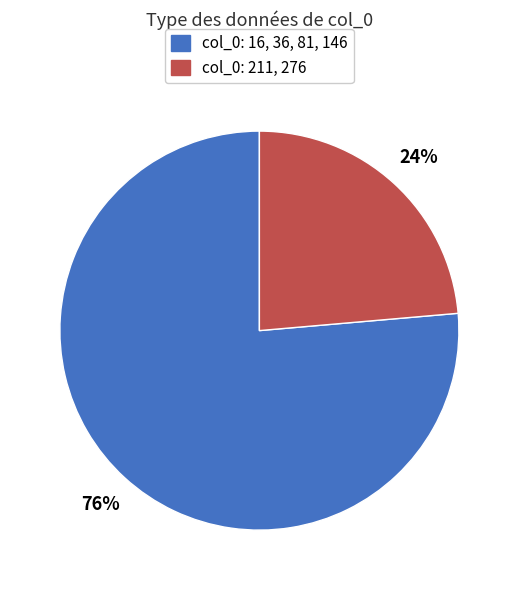

To the nearest percent, what is the average slice percentage?

50%